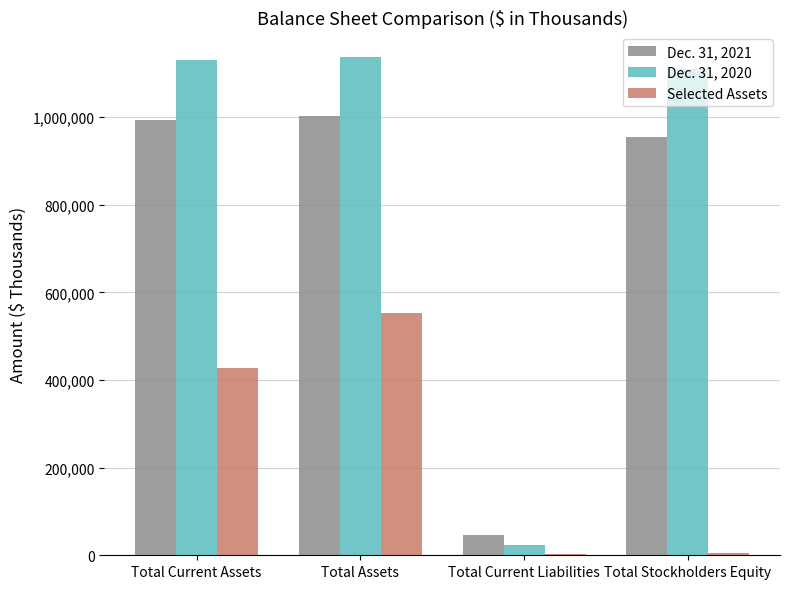

What is the label of the 1st bar from the left?

Total Current Assets